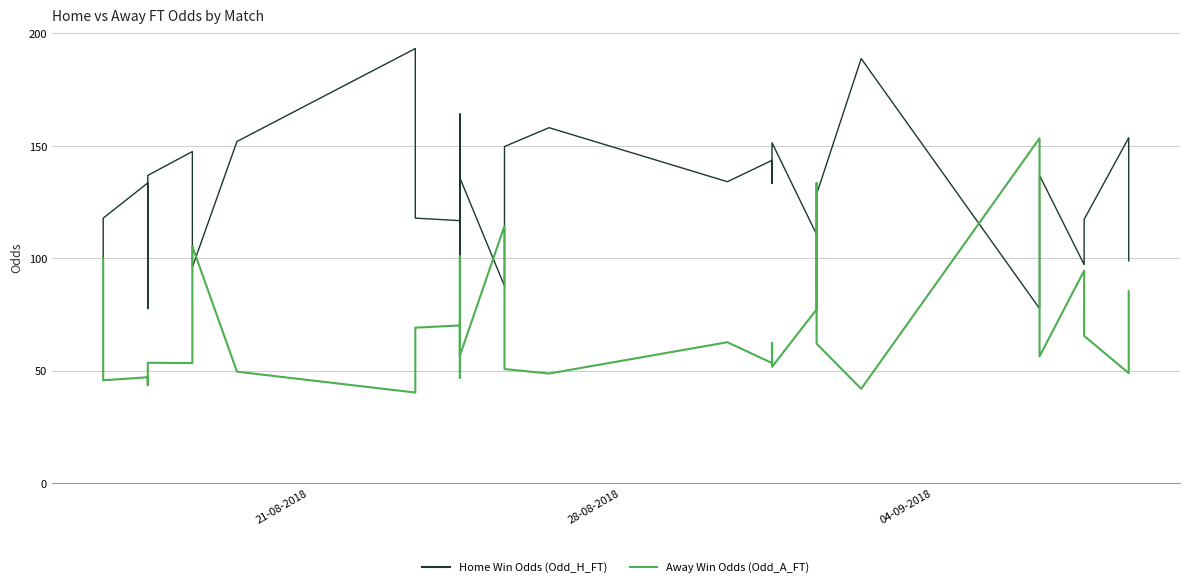

Which series has the largest total across all categories?

Home Win Odds (Odd_H_FT)